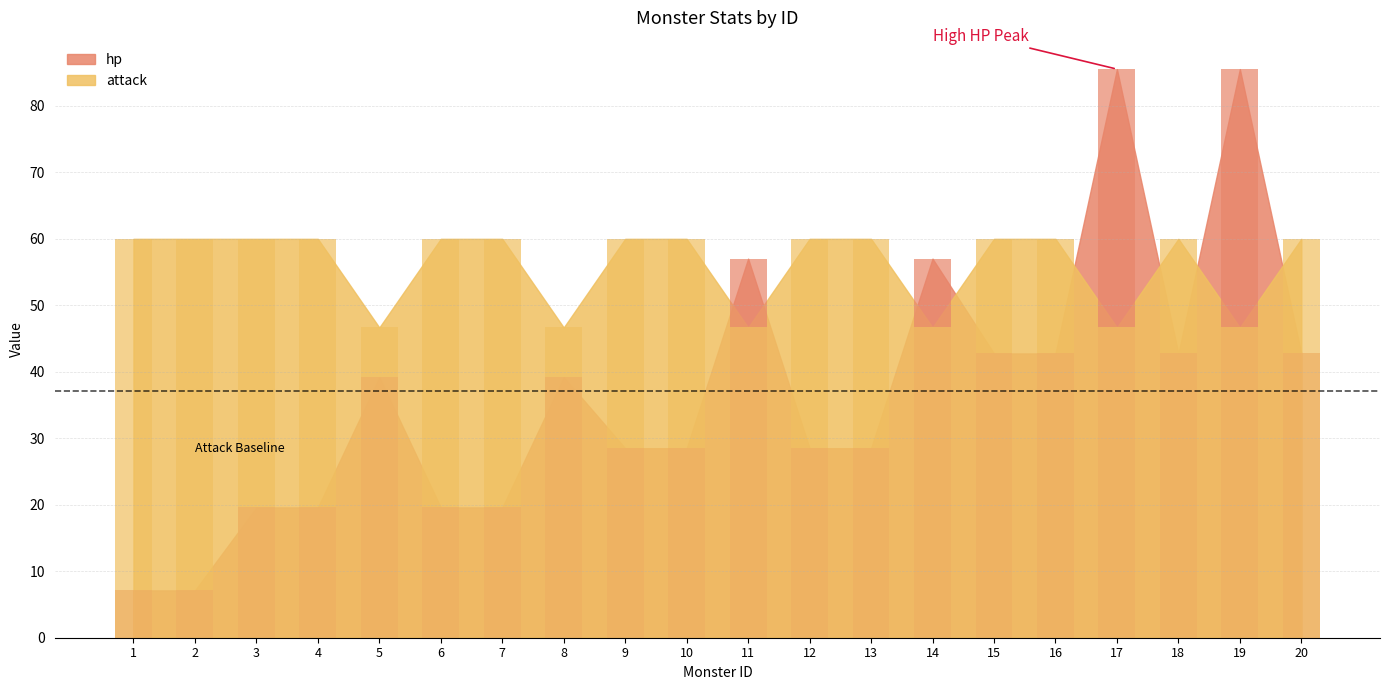

Is it true that attack equals 82.4 at 14?

False